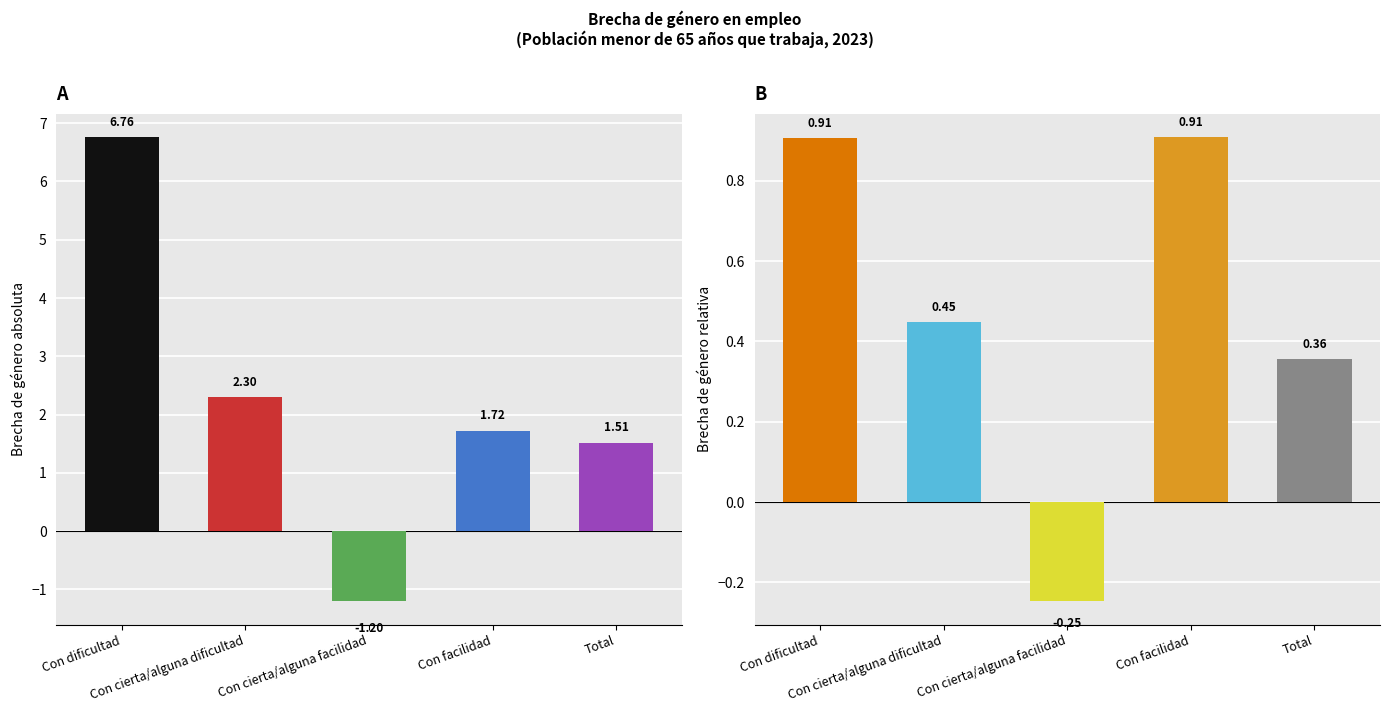

Rank the categories by Brecha de género relativa value from highest to lowest.

Con facilidad, Con dificultad, Con cierta/alguna dificultad, Total, Con cierta/alguna facilidad